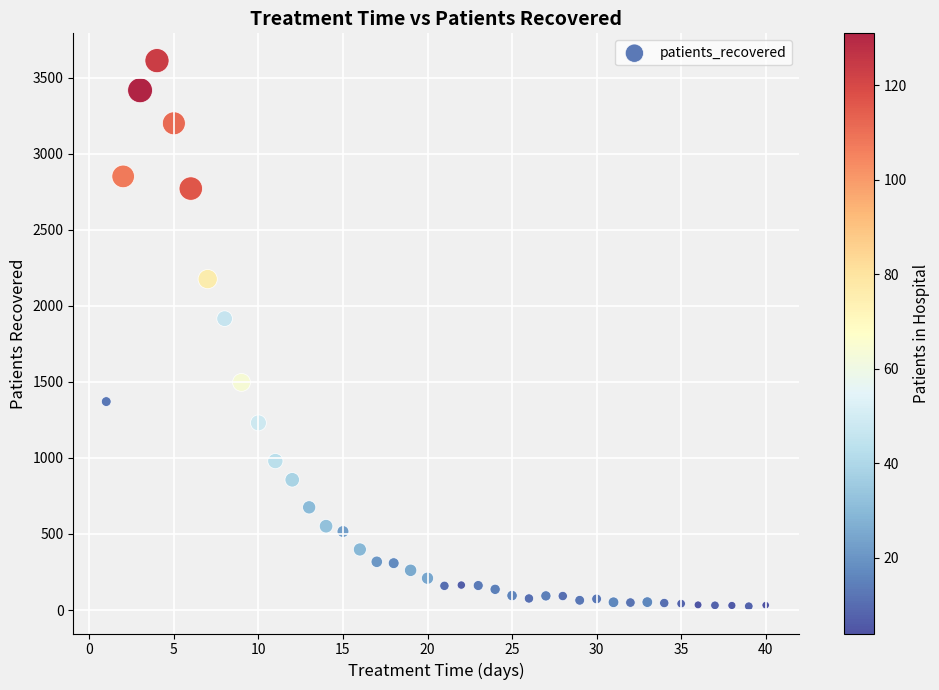

What is the range of X values (max minus min)?

39